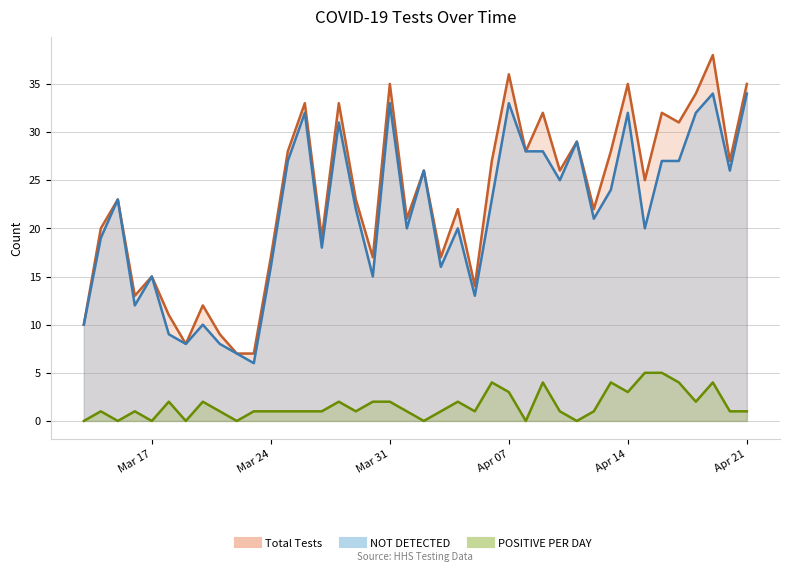

Is it true that NOT DETECTED equals 28 at 2020-04-08?

True